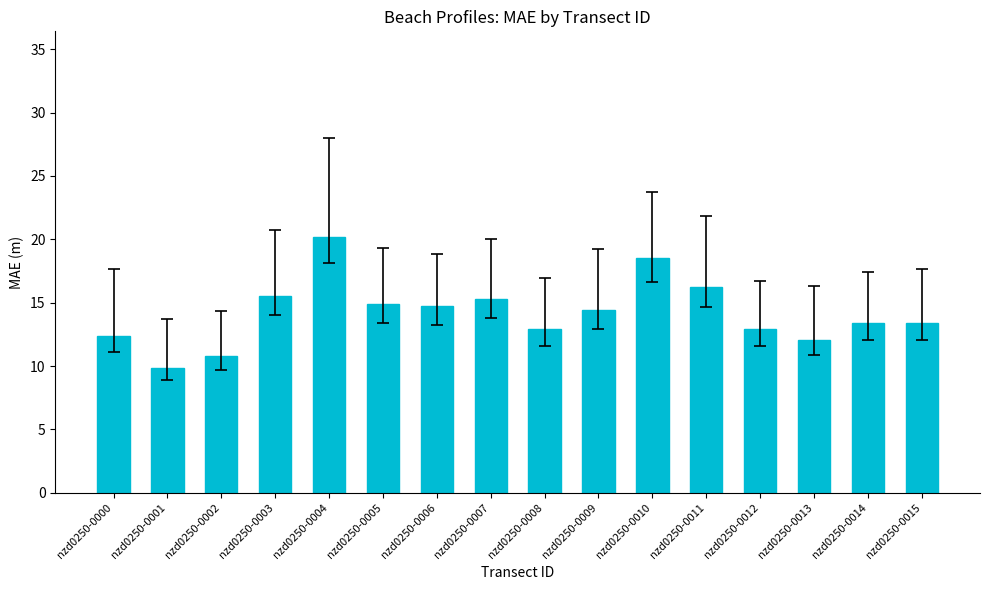

What value does the data have at nzd0250-0013?

12.1